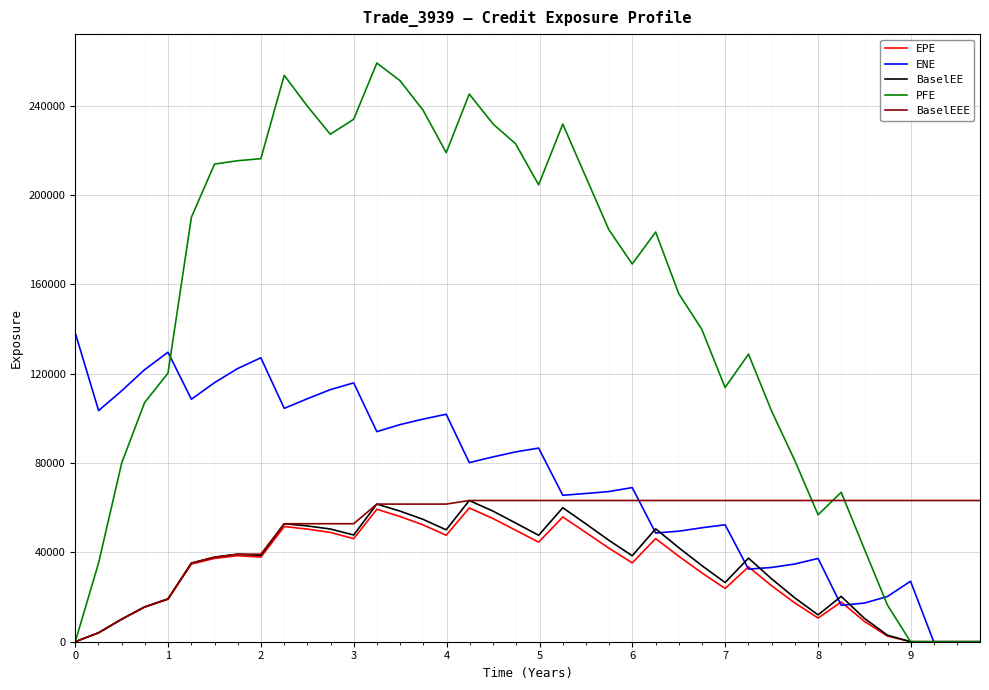

Which series has the largest total across all categories?

PFE